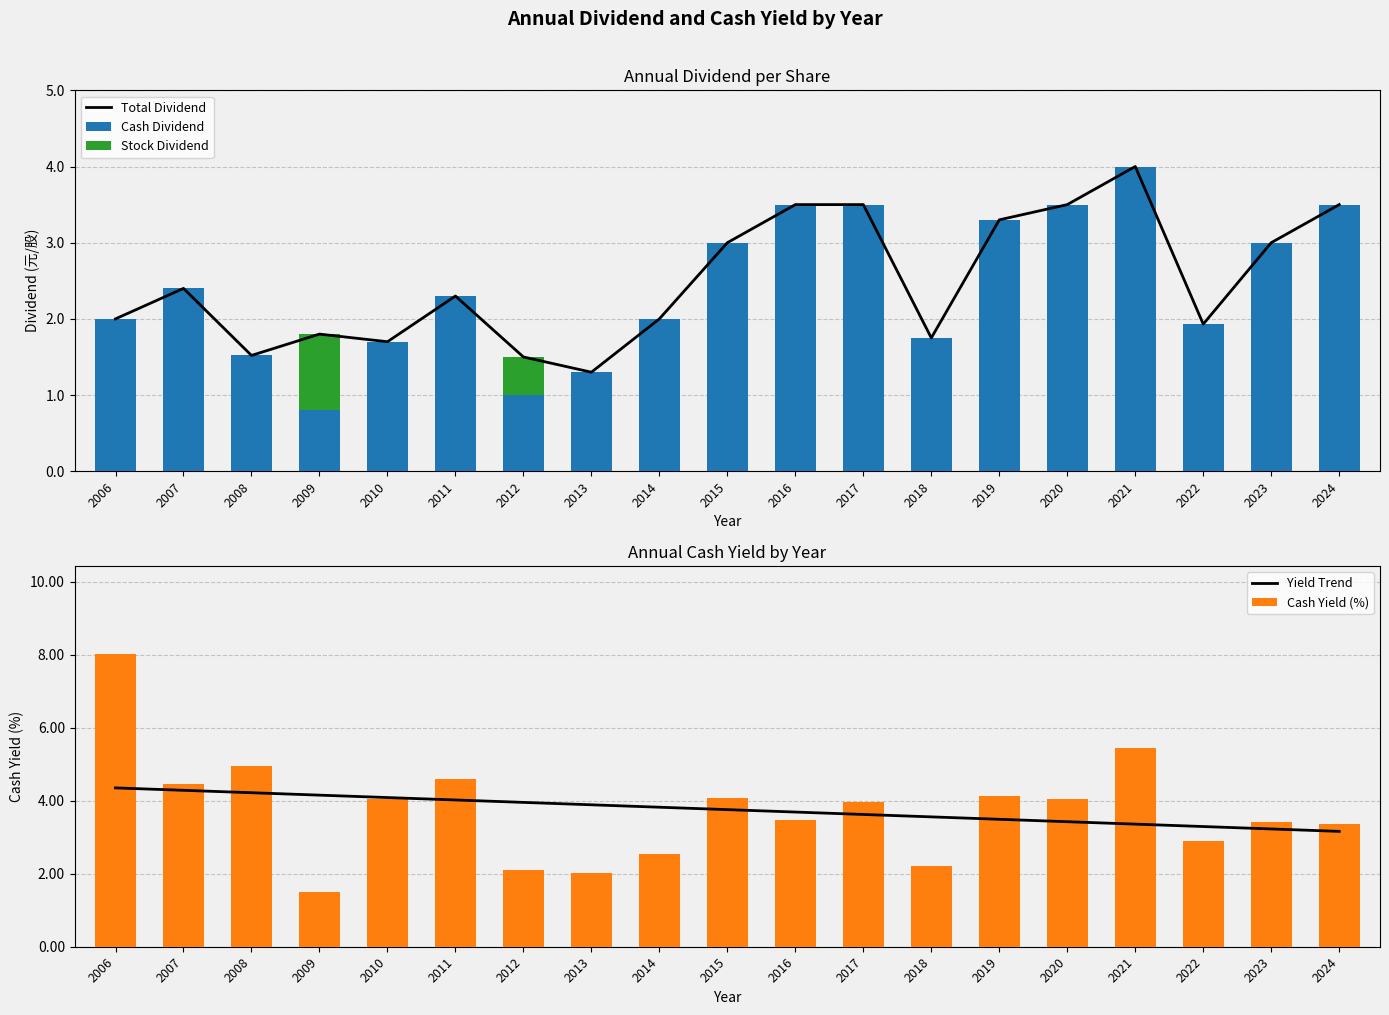

List the labels in order of Cash Yield (%) value, smallest first.

2009, 2013, 2012, 2018, 2014, 2022, 2024, 2023, 2016, 2017, 2010, 2020, 2015, 2019, 2007, 2011, 2008, 2021, 2006